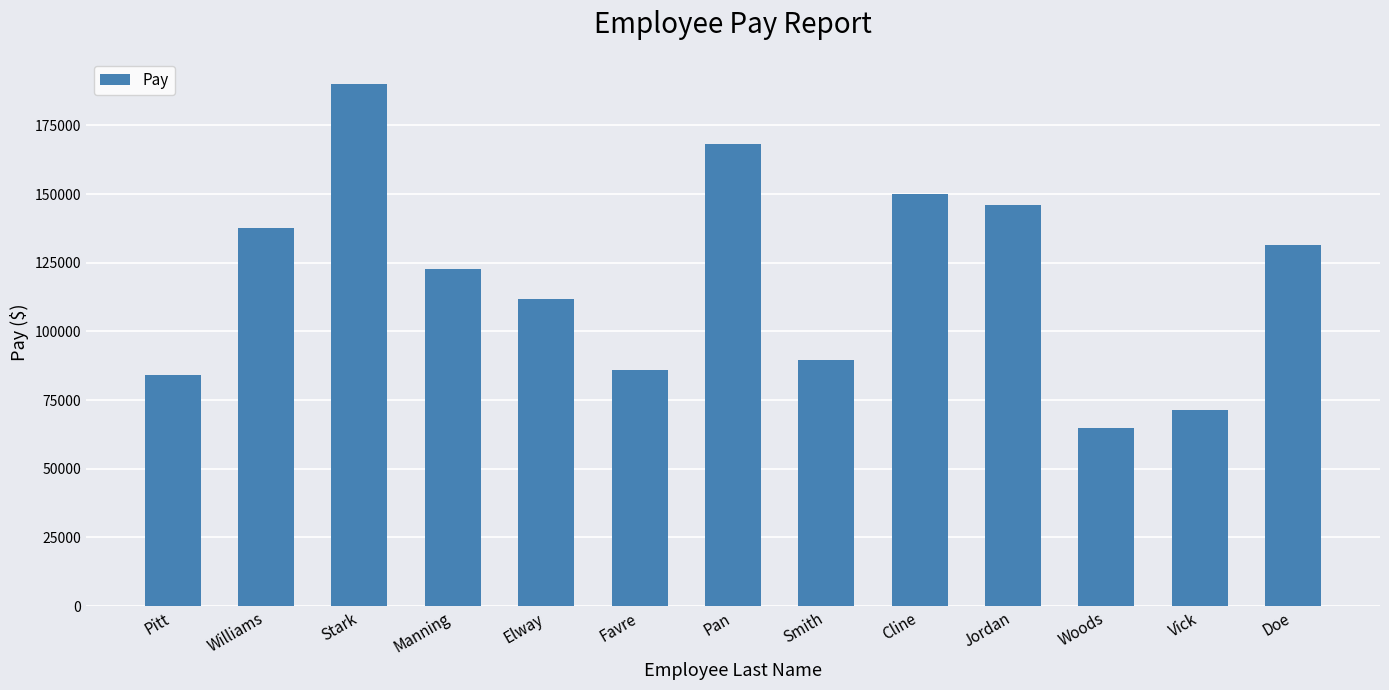

What is the label of the 13th bar from the right?

Pitt